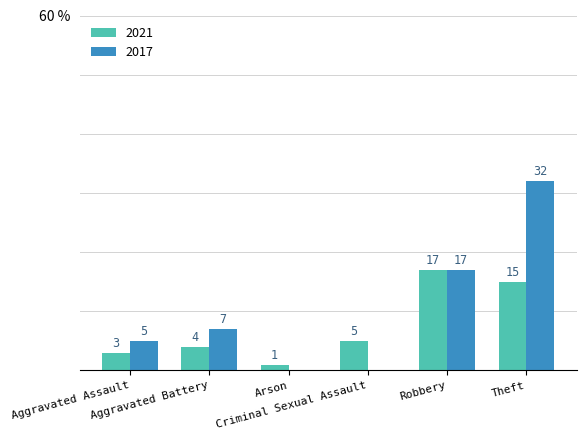

Which series changed the most between Criminal Sexual Assault and Robbery?

2017